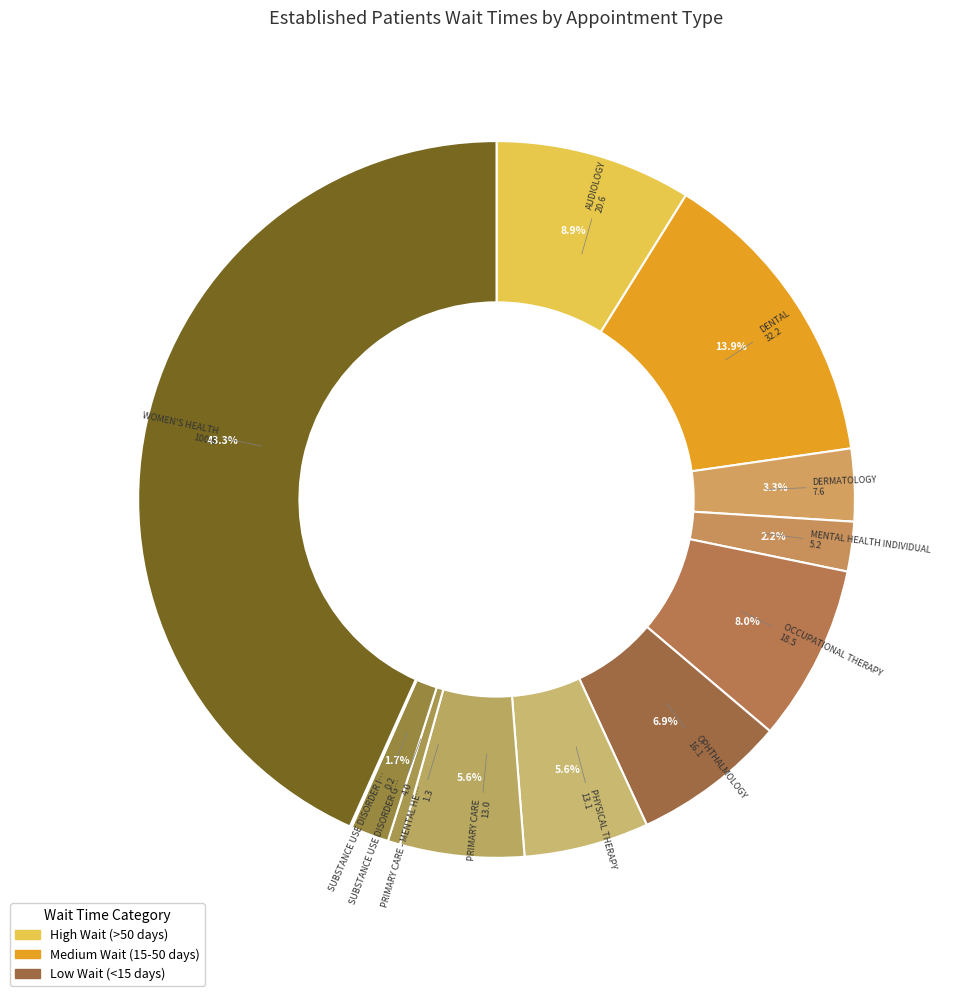

What is the smallest slice in the pie chart?

SUBSTANCE USE DISORDER INDIVIDUAL